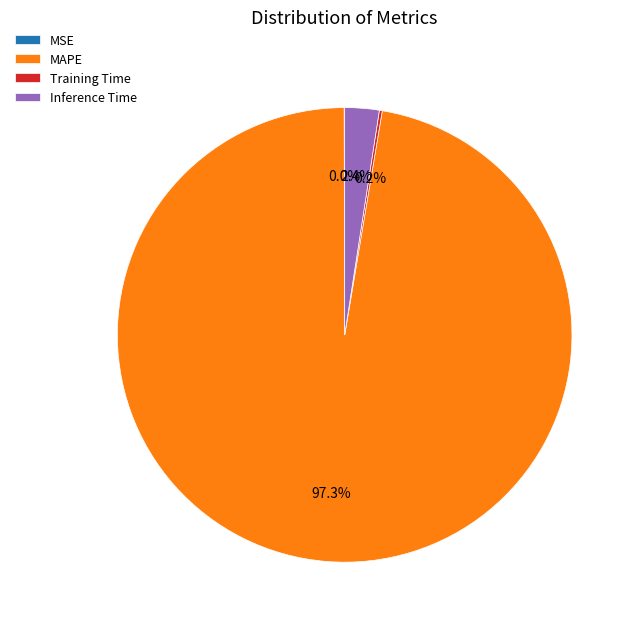

Which category accounts for the majority?

MAPE